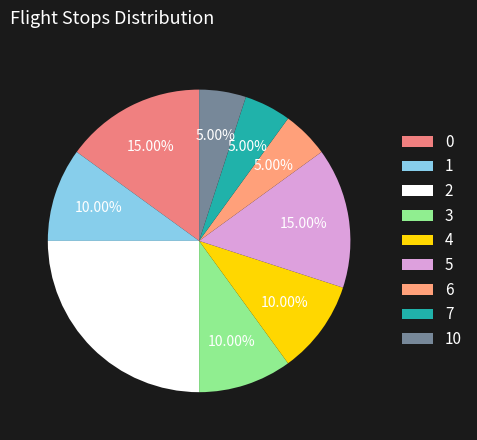

Does 0 account for over 50% of the chart?

No